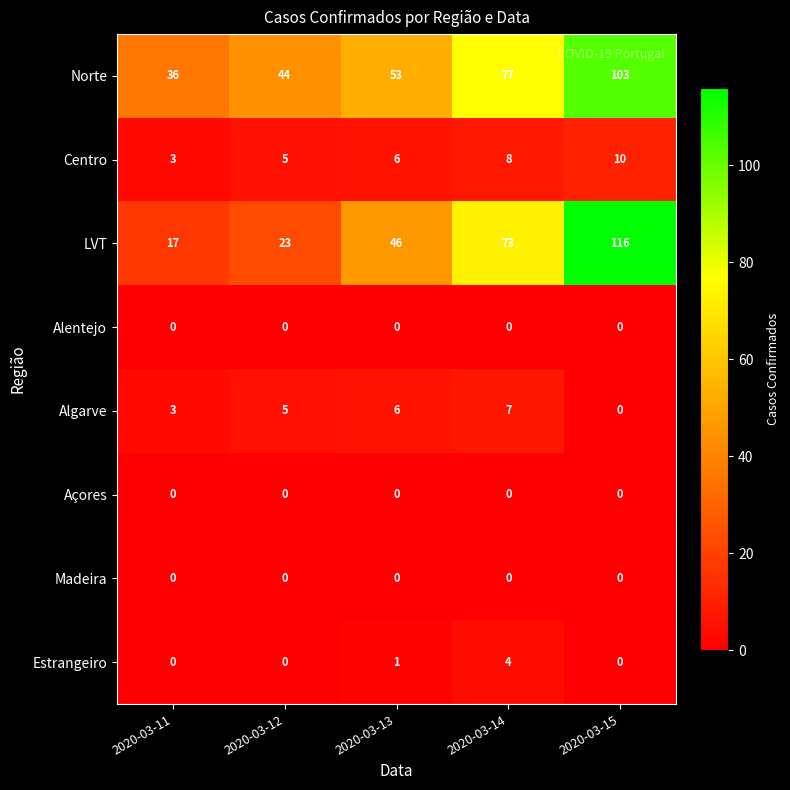

At which label is Estrangeiro closest to 2?

2020-03-13